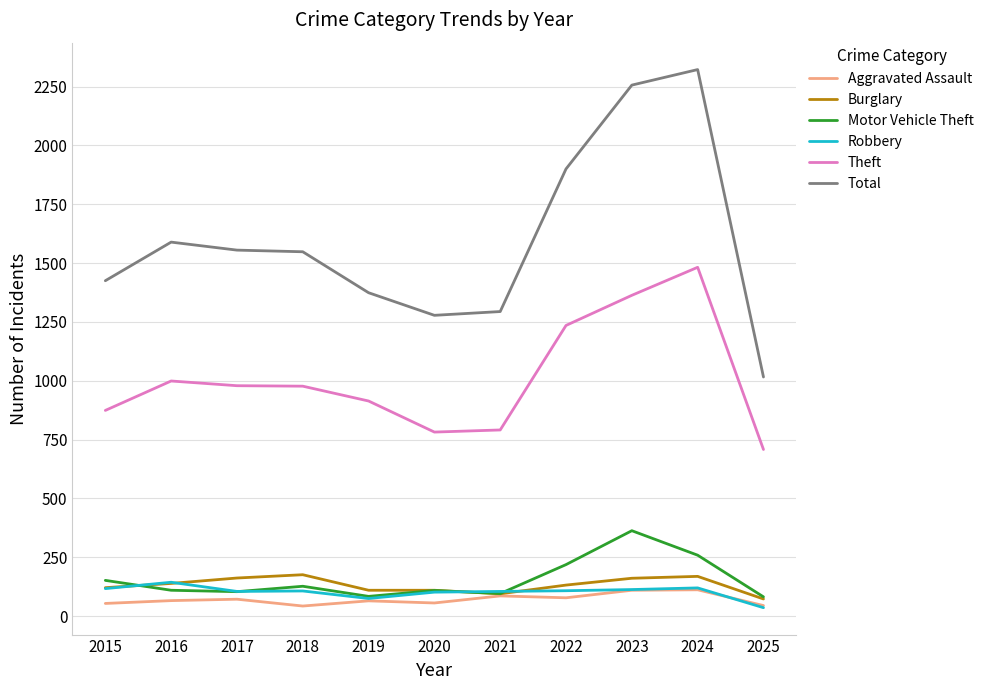

Is it true that Motor Vehicle Theft equals 84 at 2019?

True